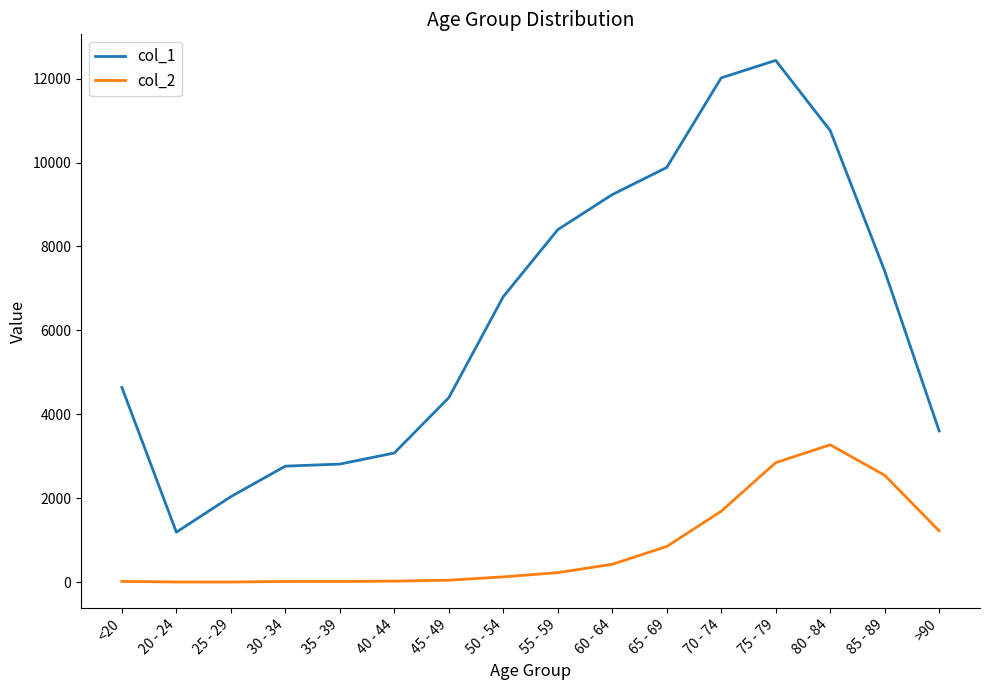

Read the col_1 value at 20 - 24.

1191